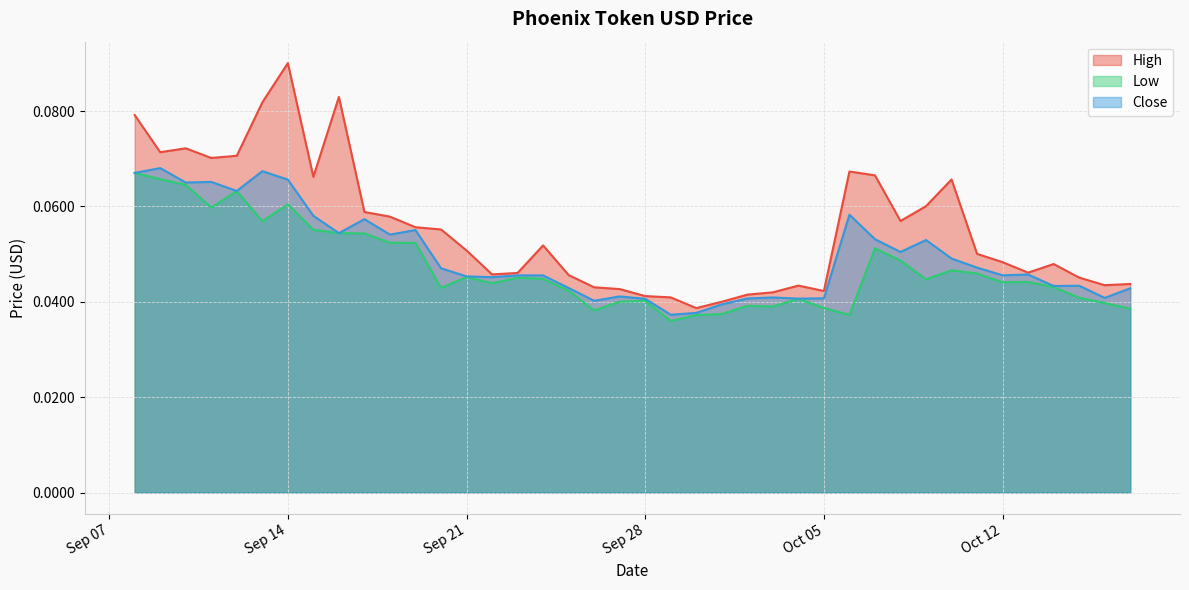

Which series changed the most between Sep 14 and Oct 12?

High